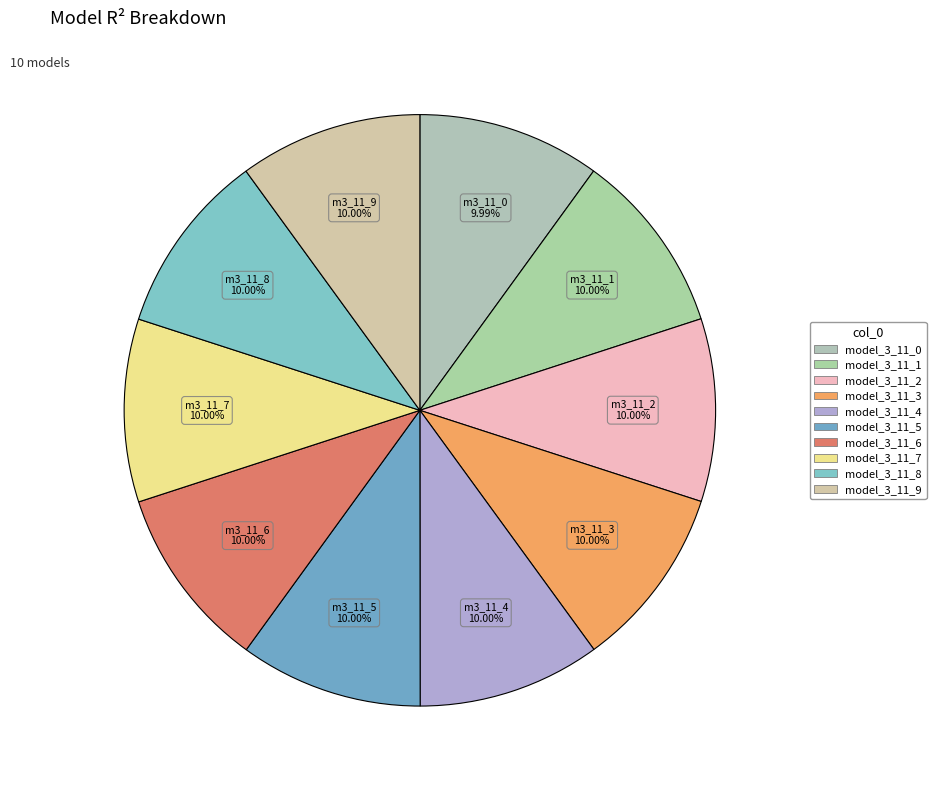

Which category has the smallest portion of the pie?

model_3_11_0